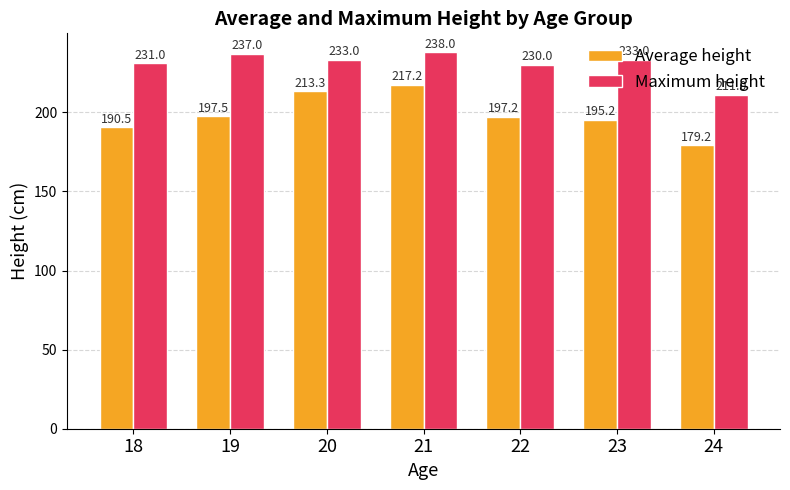

Which category has the lowest value across all series?

24